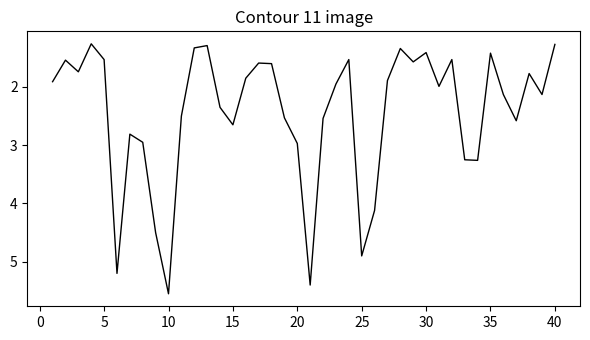

What is the smallest value displayed?

1.3